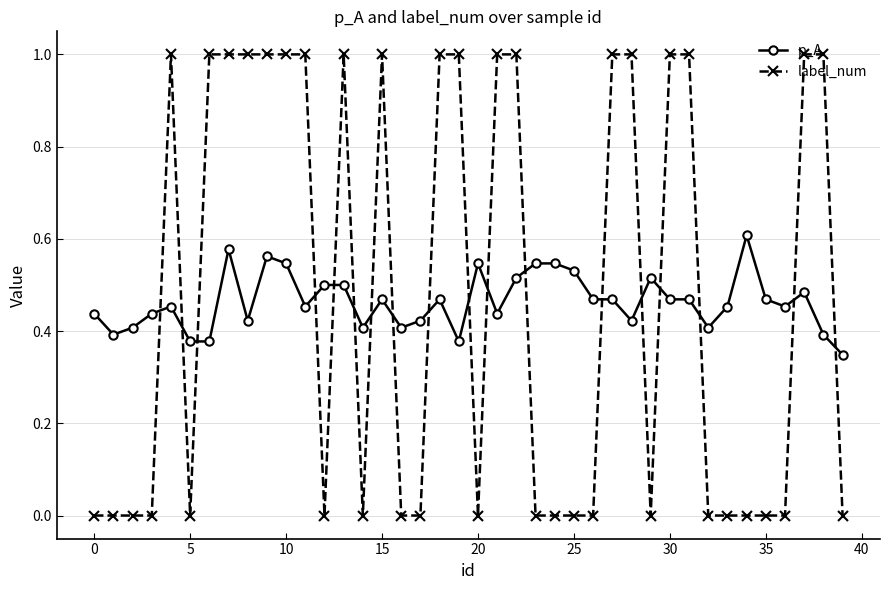

How many intersections are there between p_A and label_num?

18